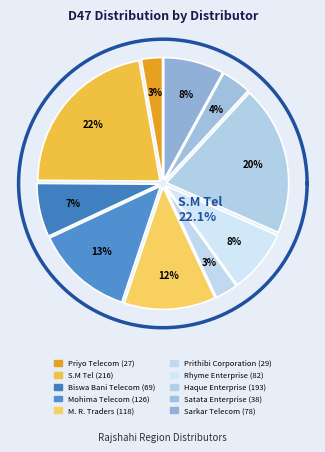

To the nearest percent, what is the difference between the largest and smallest slice percentages?

19%